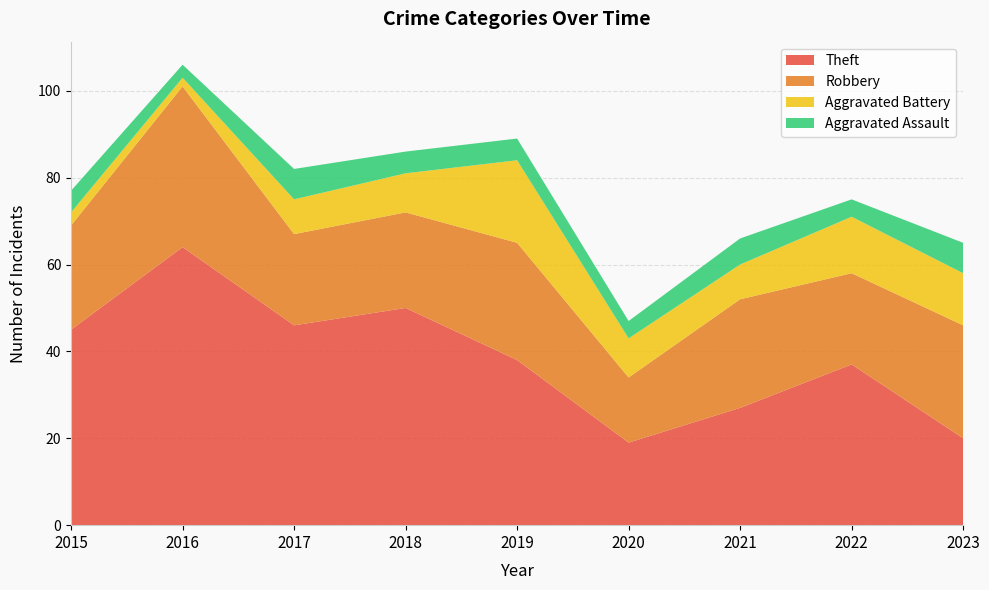

Reading left to right, transcribe all the data shown in this chart.

Theft: 2015=45	2016=64	2017=46	2018=50	2019=38	2020=19	2021=27	2022=37	2023=20
Robbery: 2015=24	2016=37	2017=21	2018=22	2019=27	2020=15	2021=25	2022=21	2023=26
Aggravated Battery: 2015=3	2016=2	2017=8	2018=9	2019=19	2020=9	2021=8	2022=13	2023=12
Aggravated Assault: 2015=5	2016=3	2017=7	2018=5	2019=5	2020=4	2021=6	2022=4	2023=7